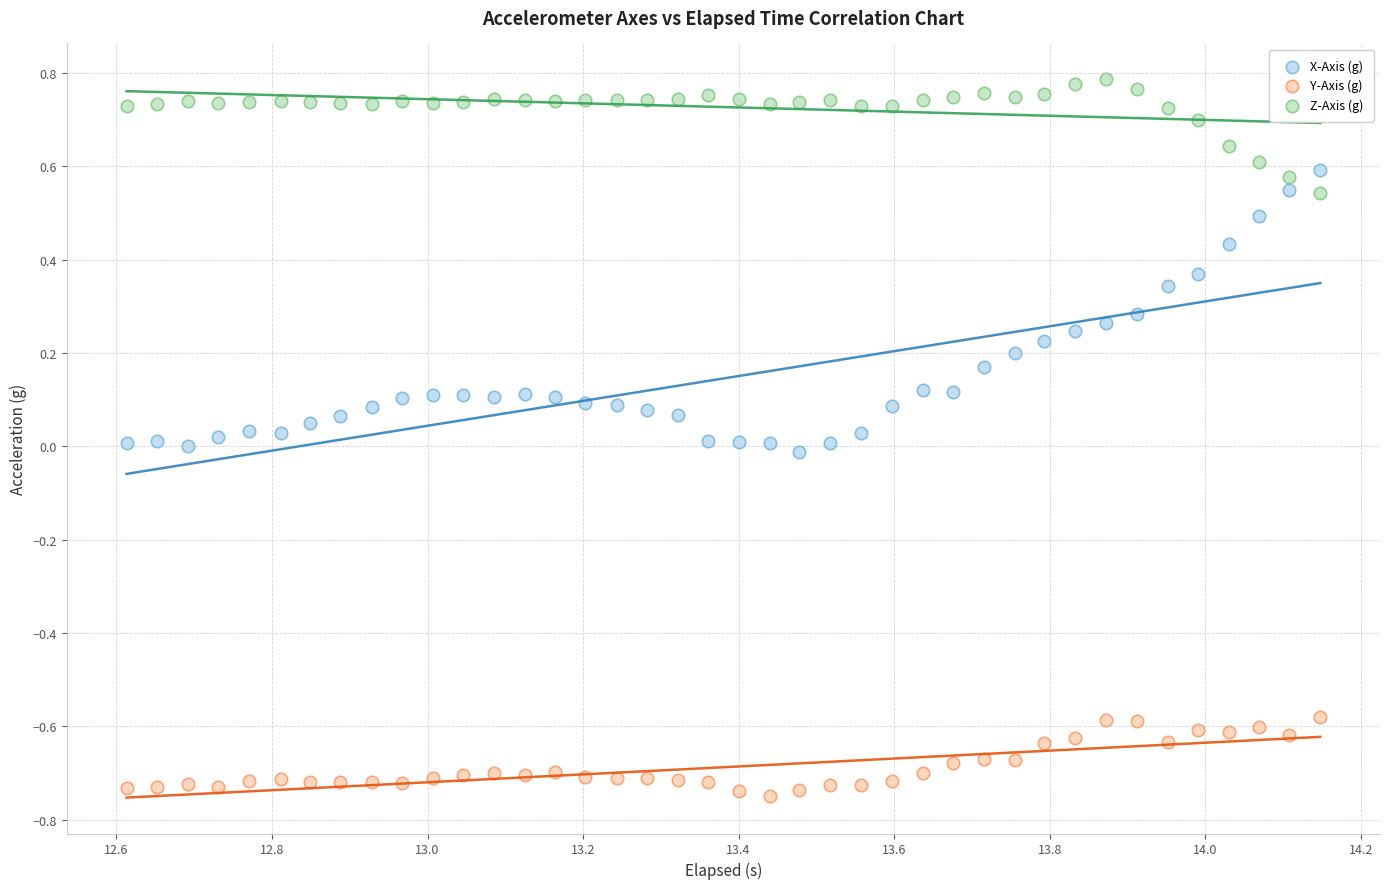

What are all the series names shown in the legend?

X-Axis (g), Y-Axis (g), Z-Axis (g)